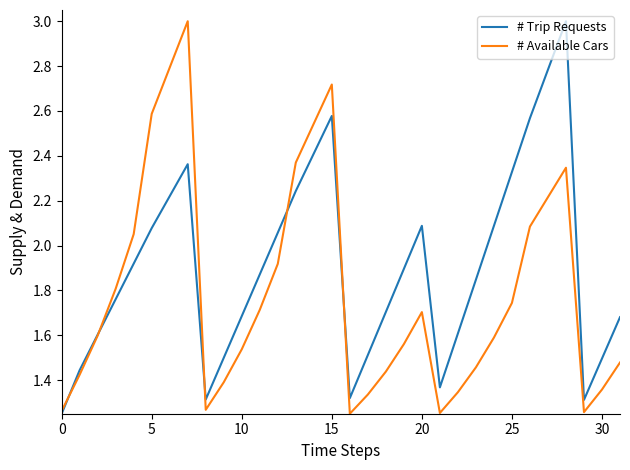

Which series has the largest total across all categories?

# Trip Requests